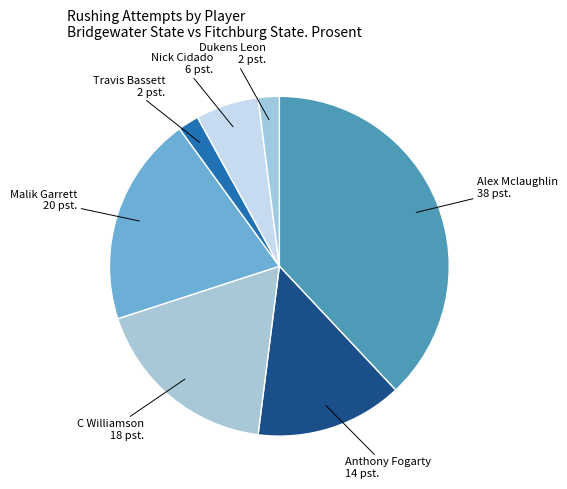

How many slices are in this pie chart?

7